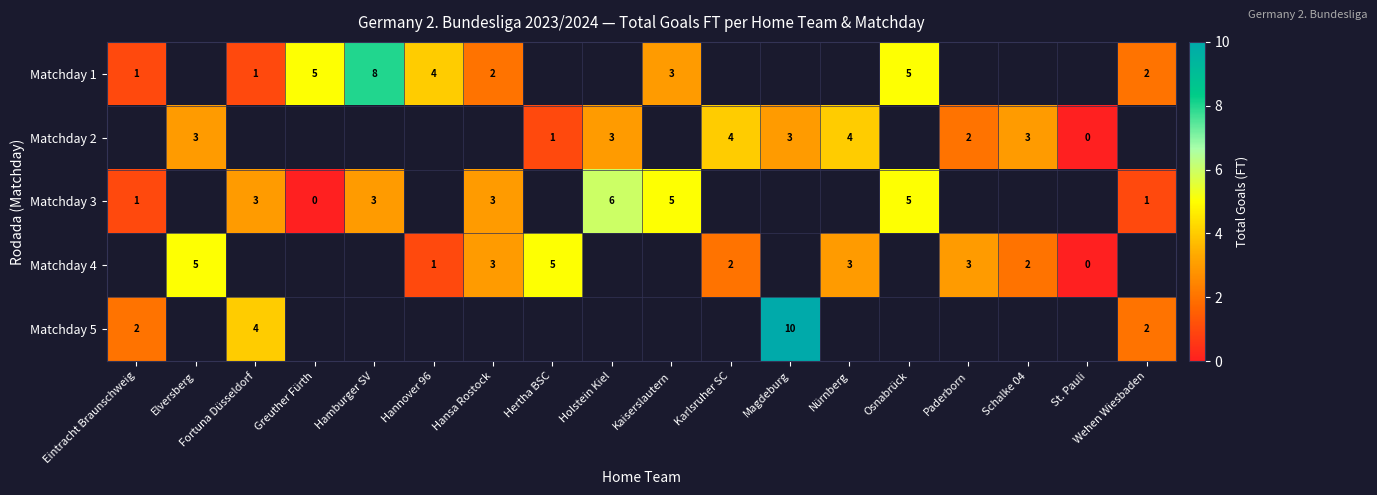

The value of Matchday 1 at Kaiserslautern is 1. True or false?

False